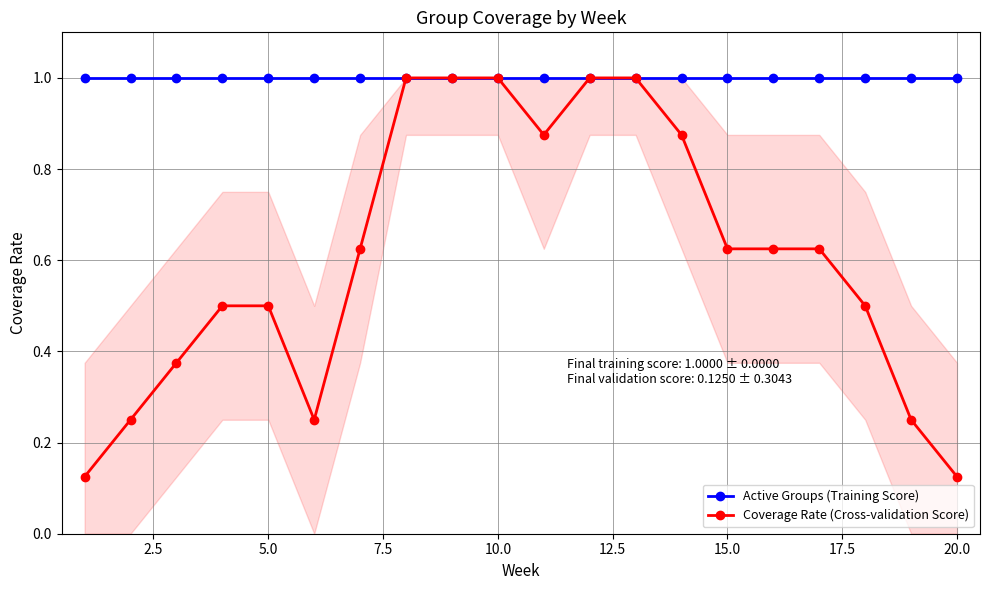

How many Coverage Rate (Cross-validation Score) values are between 0 and 1?

20